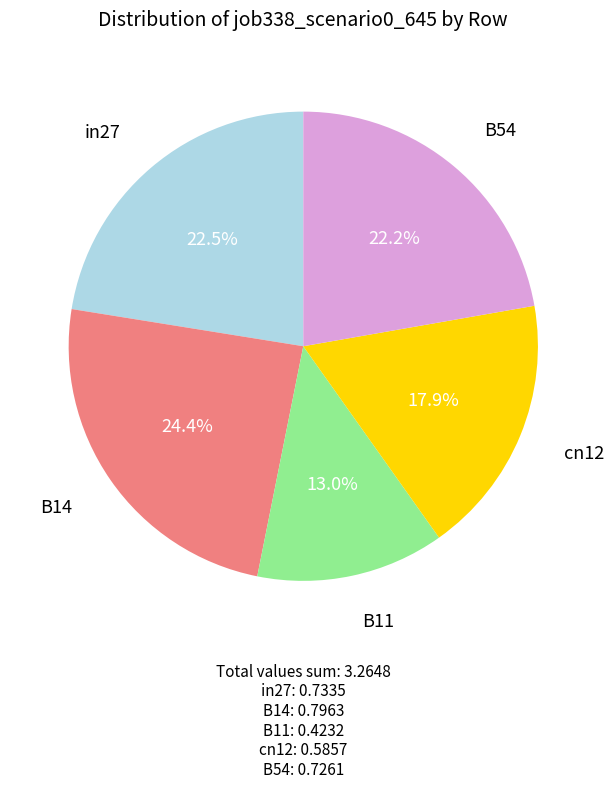

Is it true that cn12 is 18% of the pie?

True